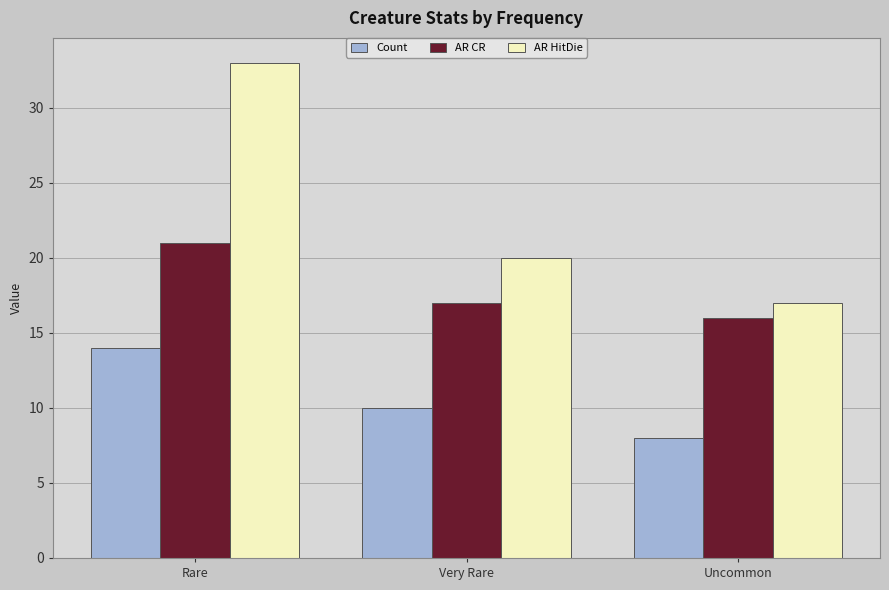

What is the maximum value for Count?

14